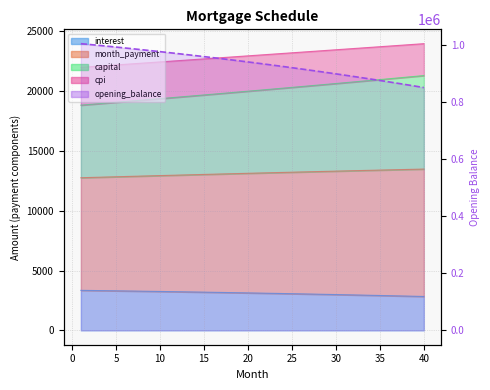

Does the chart display data point markers on the line(s)?

No